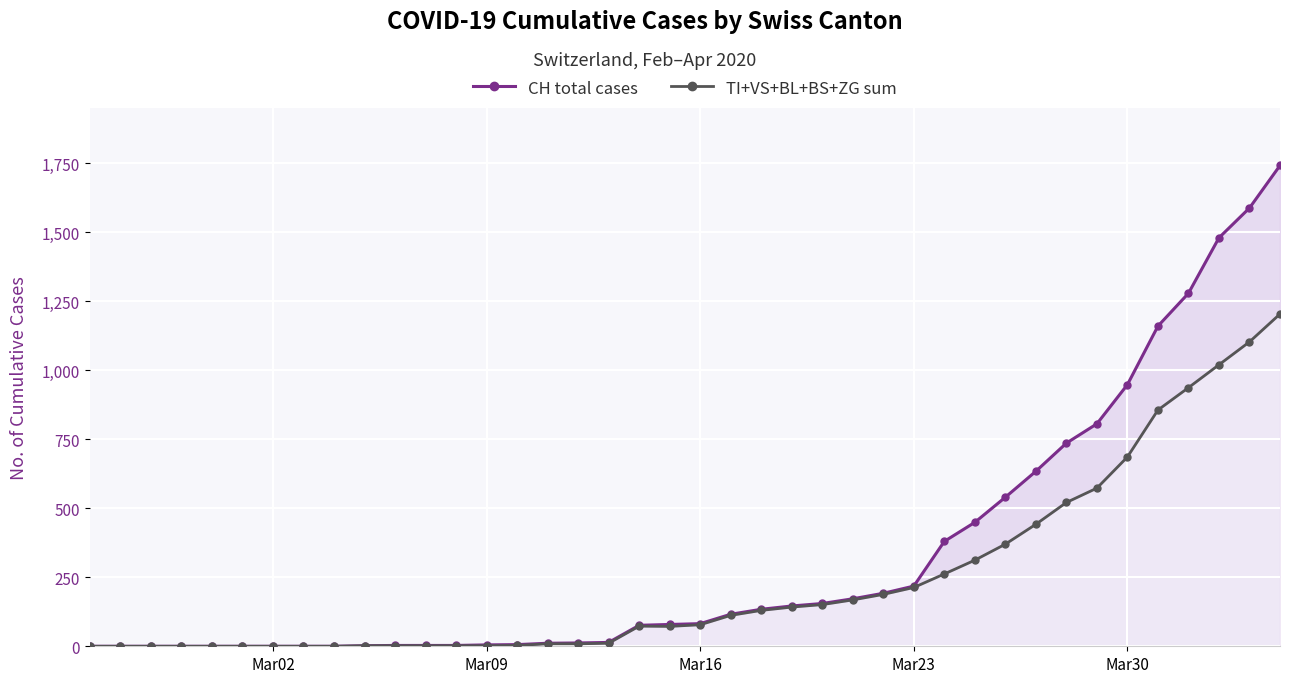

Rank the series at Mar09 from lowest to highest value.

CH total cases, TI+VS+BL+BS+ZG sum